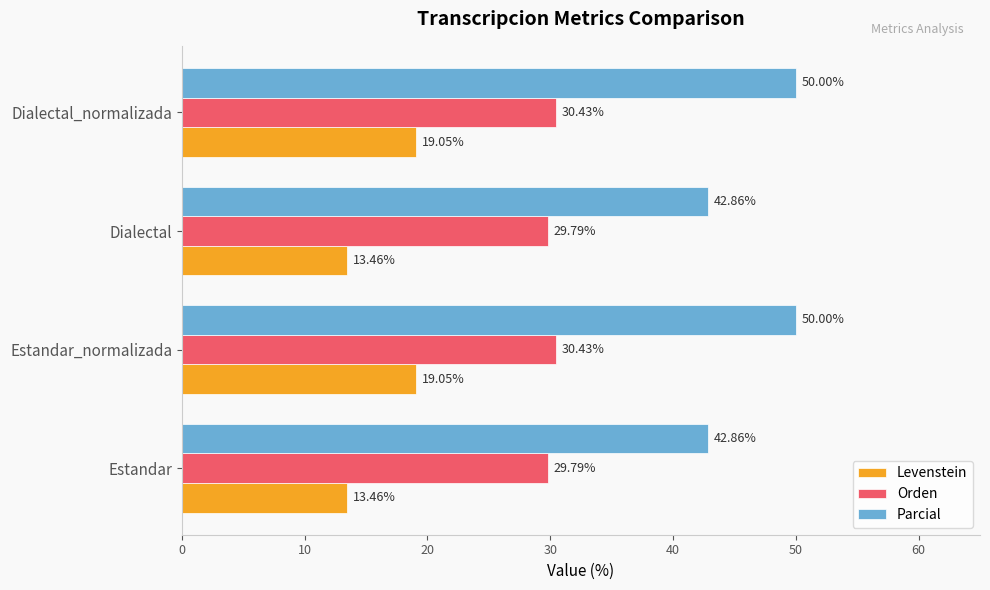

At how many categories does at least one series exceed 29?

4